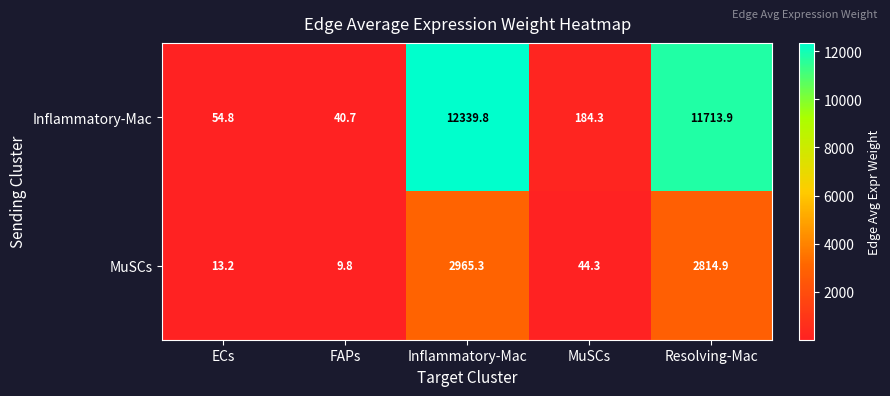

At Inflammatory-Mac, list the series in order from smallest to largest.

MuSCs, Inflammatory-Mac